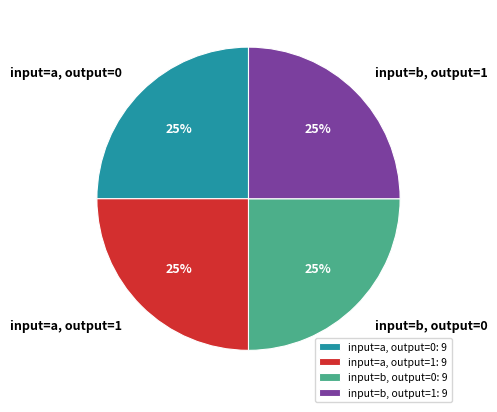

The input=b, output=1 slice represents 36% of the pie. True or false?

False